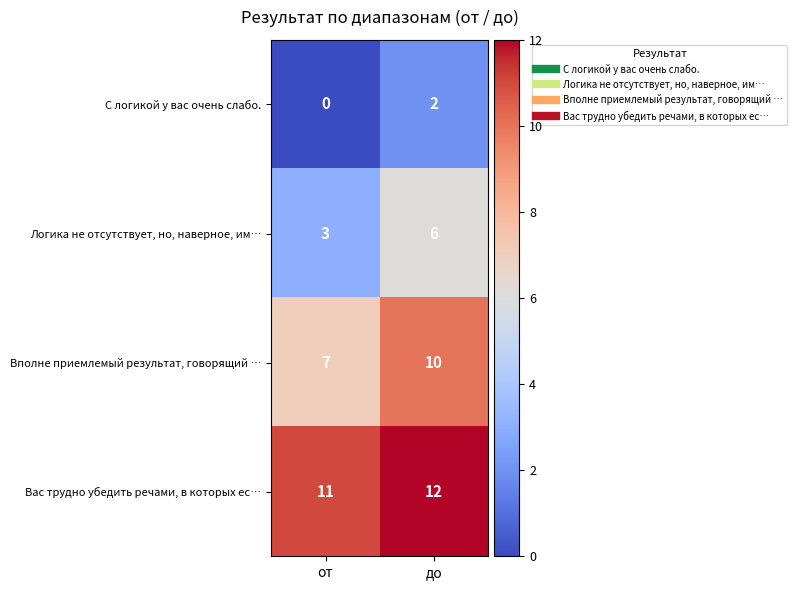

Is it true that Вас трудно убедить речами, в которых ес… equals 19 at от?

False